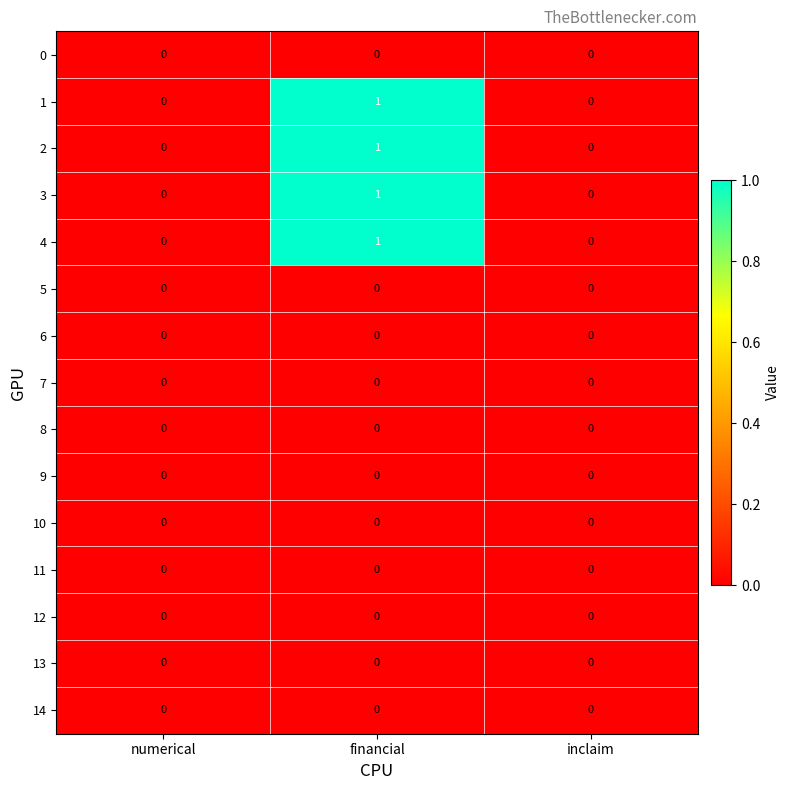

At which category is the sum across all series the highest?

financial